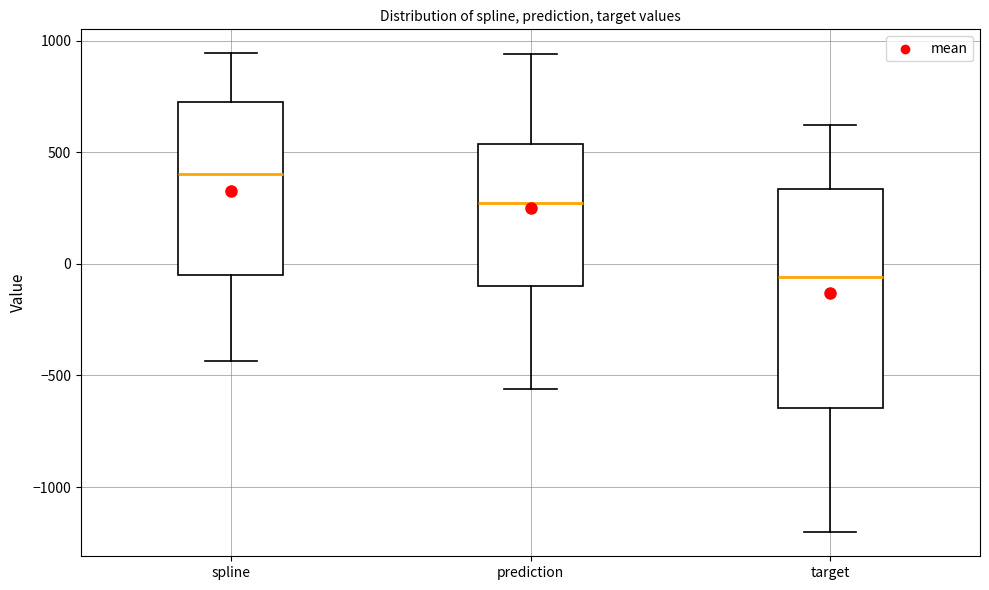

Which box has the lowest median line?

target